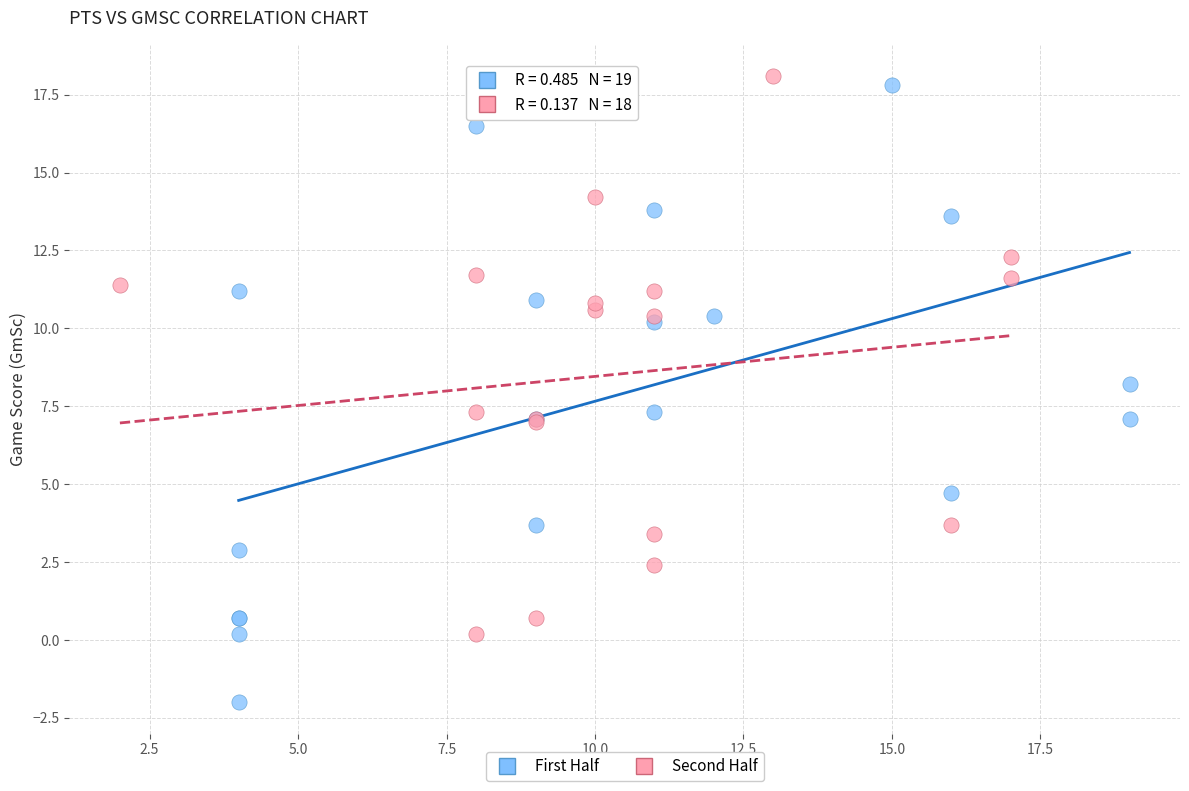

Which series reaches the minimum Y coordinate?

First Half